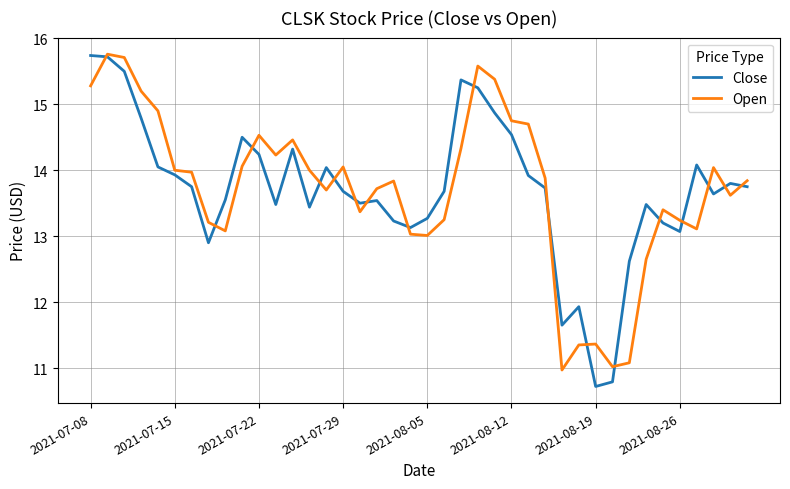

What is the maximum value shown in the chart?

15.8